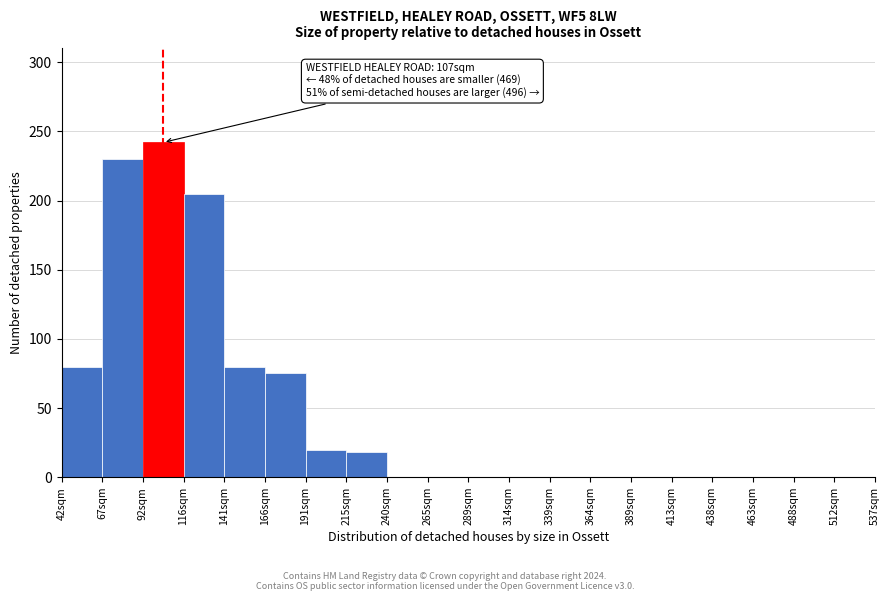

Reading left to right, what are all the values shown in this chart?

42sqm=80	67sqm=230	92sqm=242	116sqm=205	141sqm=80	166sqm=75	191sqm=20	215sqm=18	240sqm=0	265sqm=0	289sqm=0	314sqm=0	339sqm=0	364sqm=0	389sqm=0	413sqm=0	438sqm=0	463sqm=0	488sqm=0	512sqm=0